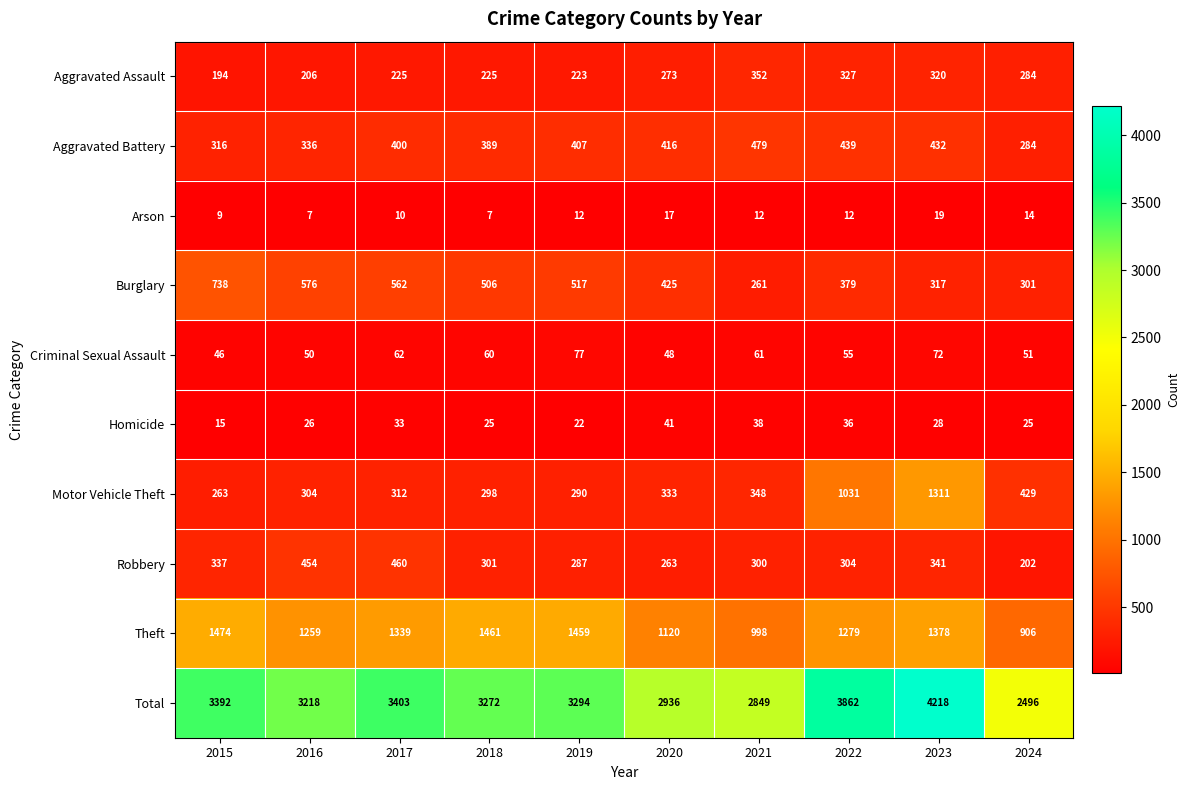

Is it true that Motor Vehicle Theft equals 515 at 2023?

False